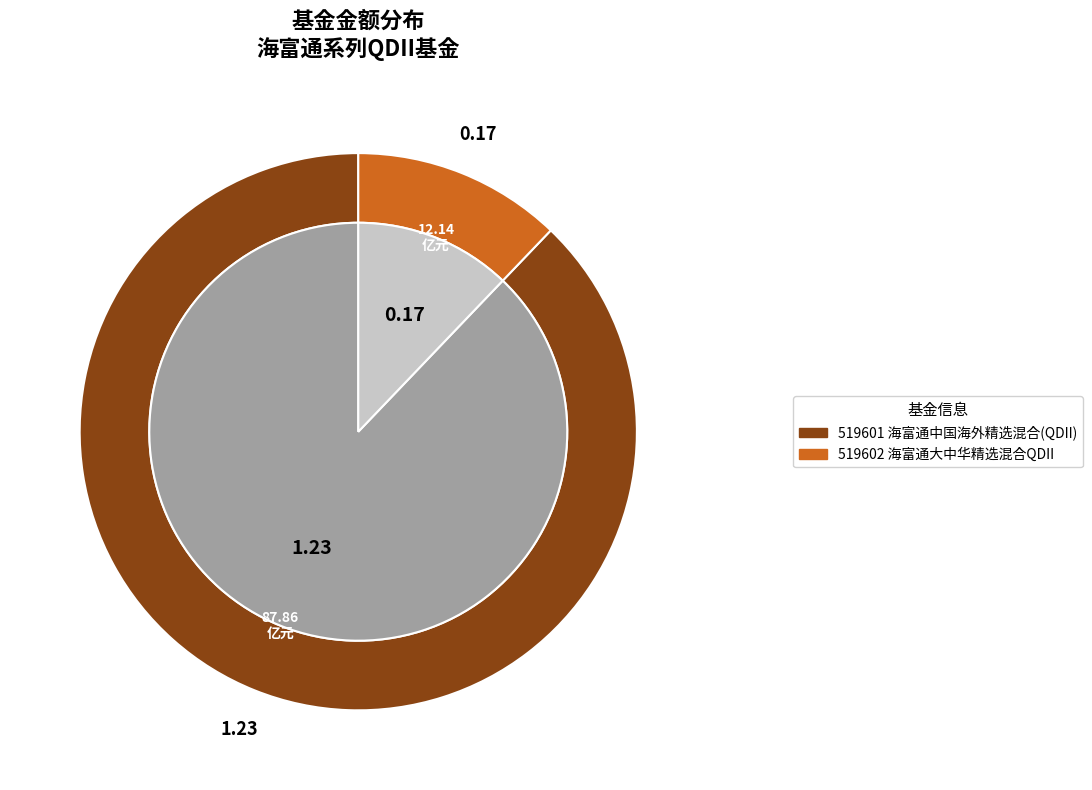

Which category has the smallest portion of the pie?

海富通大中华精选混合QDII